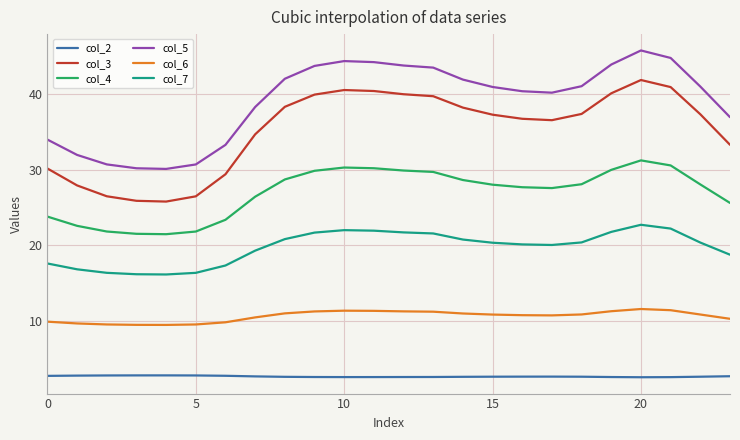

Which series has the largest total across all categories?

col_5